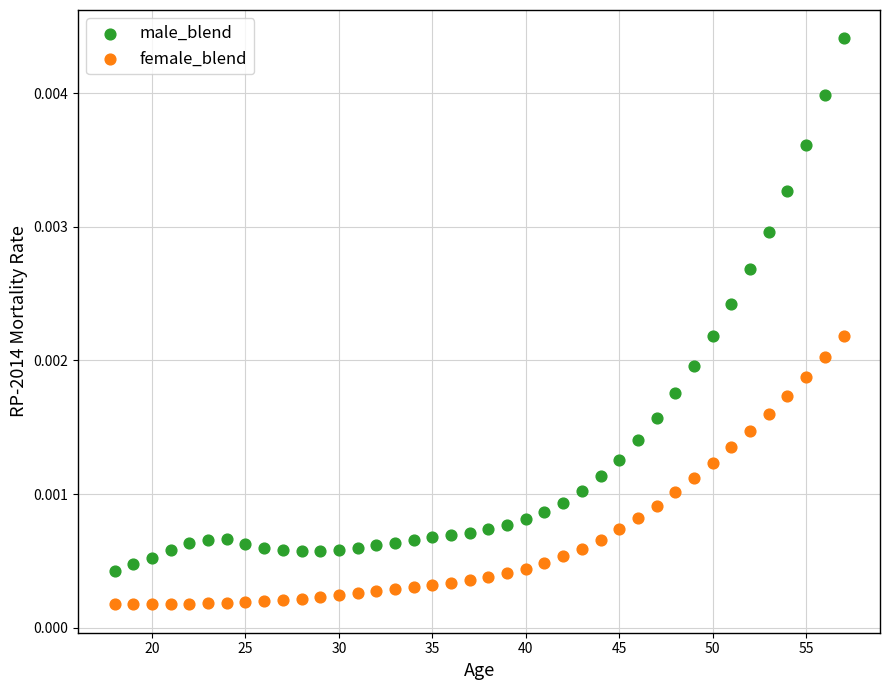

What are all the series names shown in the legend?

male_blend, female_blend